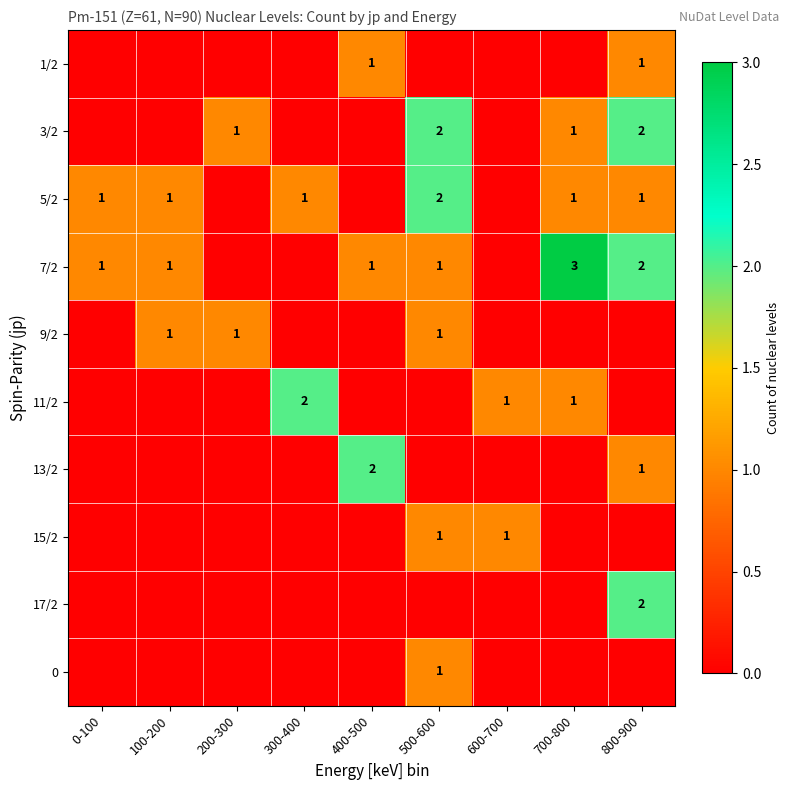

The value of 3/2 at 500-600 is 1. True or false?

False